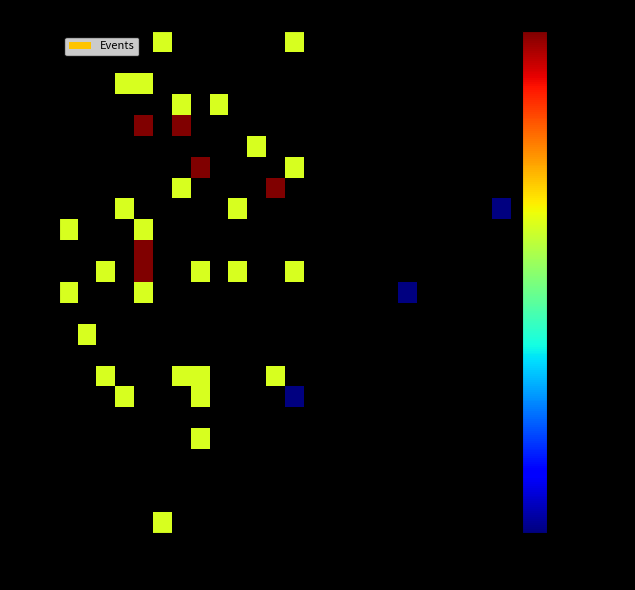

How many data points does each series have?

24